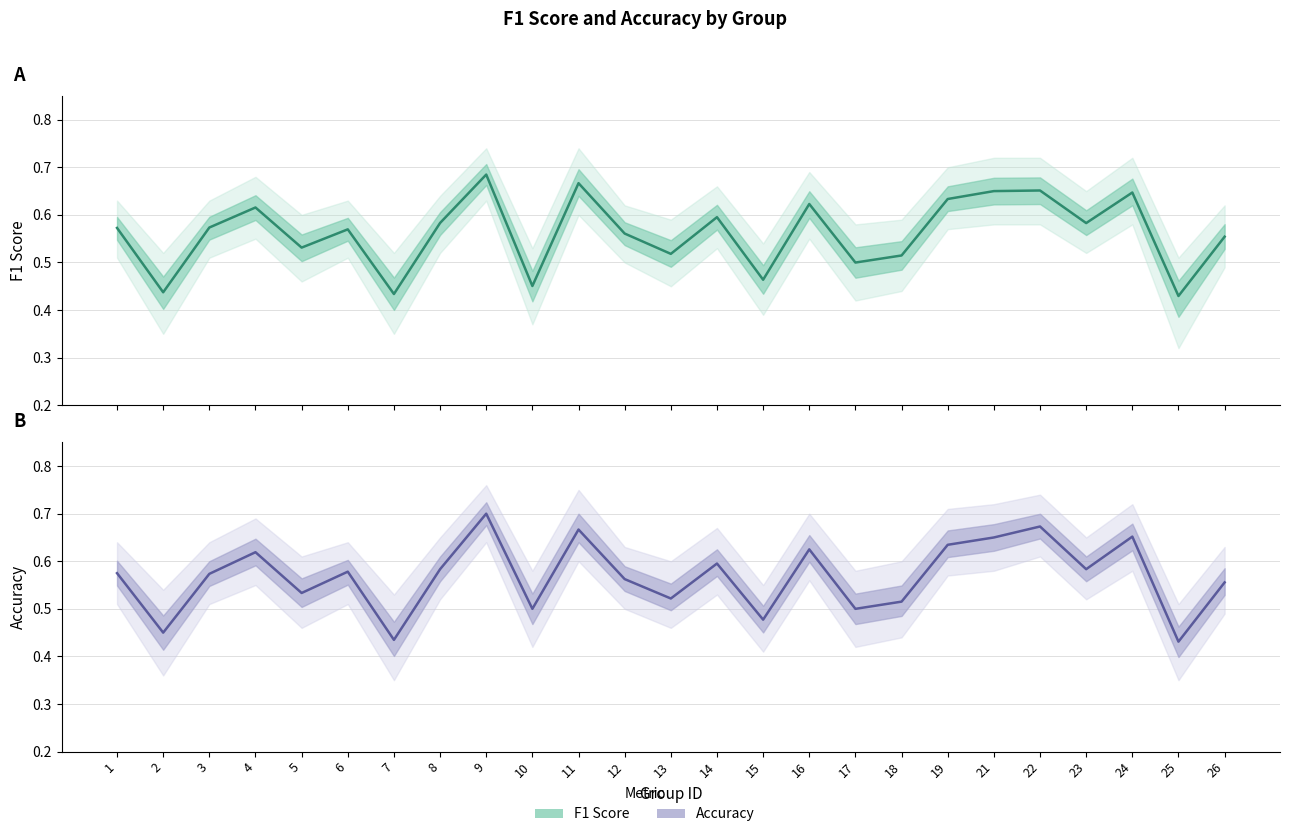

Rank the categories by F1 Score value from highest to lowest.

9, 11, 22, 21, 24, 19, 16, 4, 14, 8, 23, 3, 1, 6, 12, 26, 5, 13, 18, 17, 15, 10, 2, 7, 25